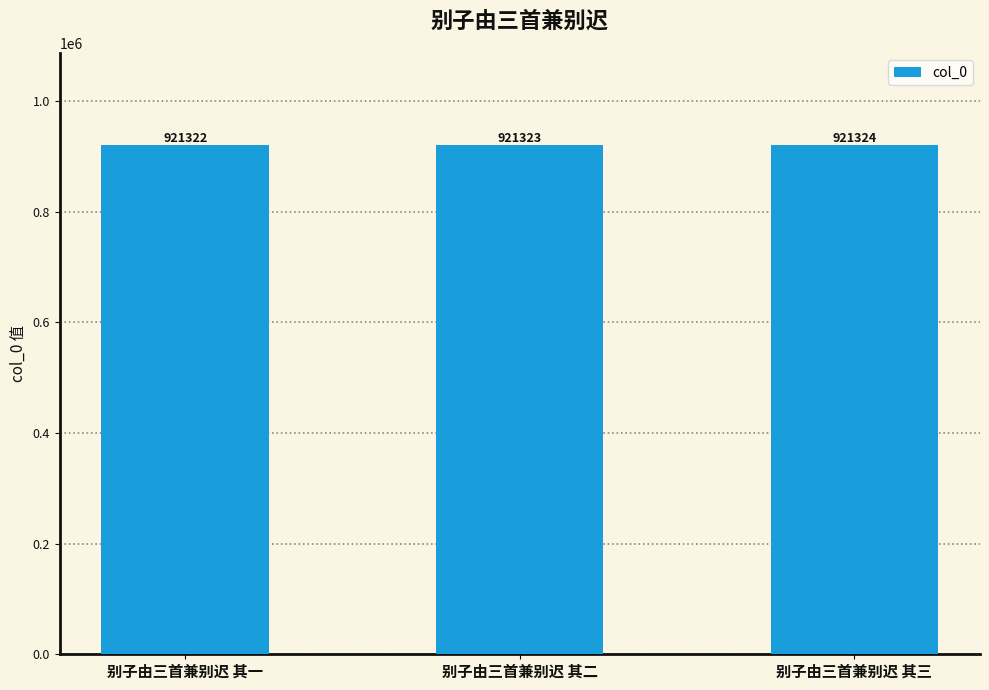

Reading left to right, what are all the values shown in this chart?

921322	921323	921324